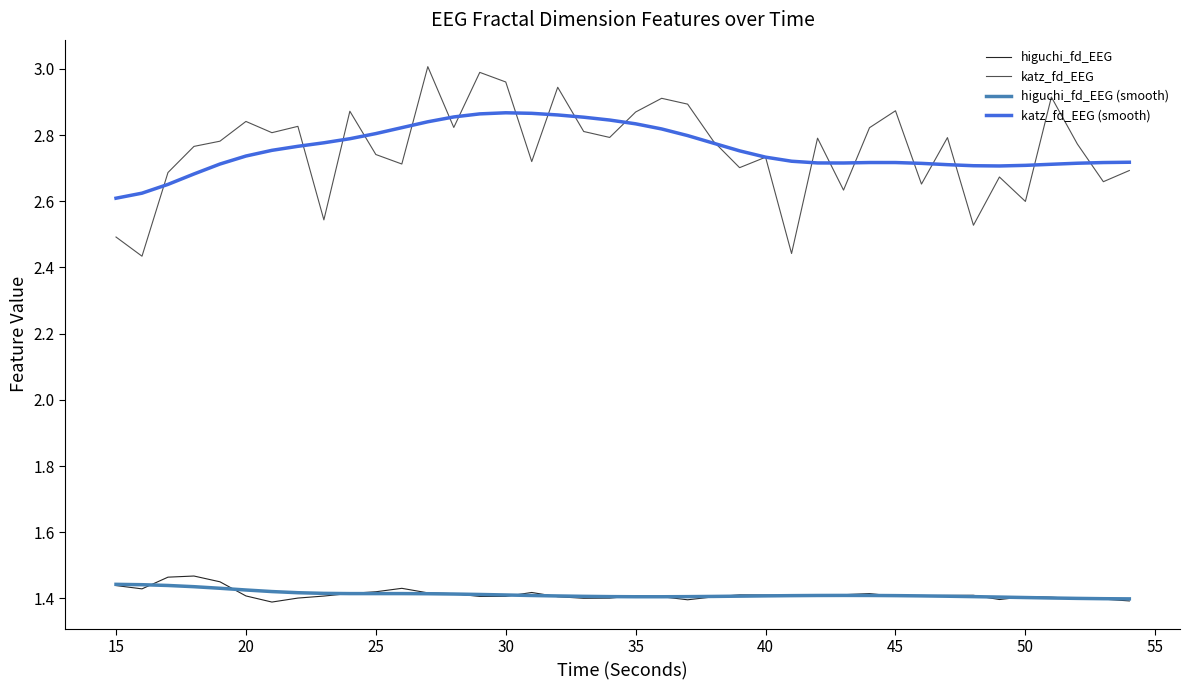

Which series has the largest range (max minus min)?

katz_fd_EEG